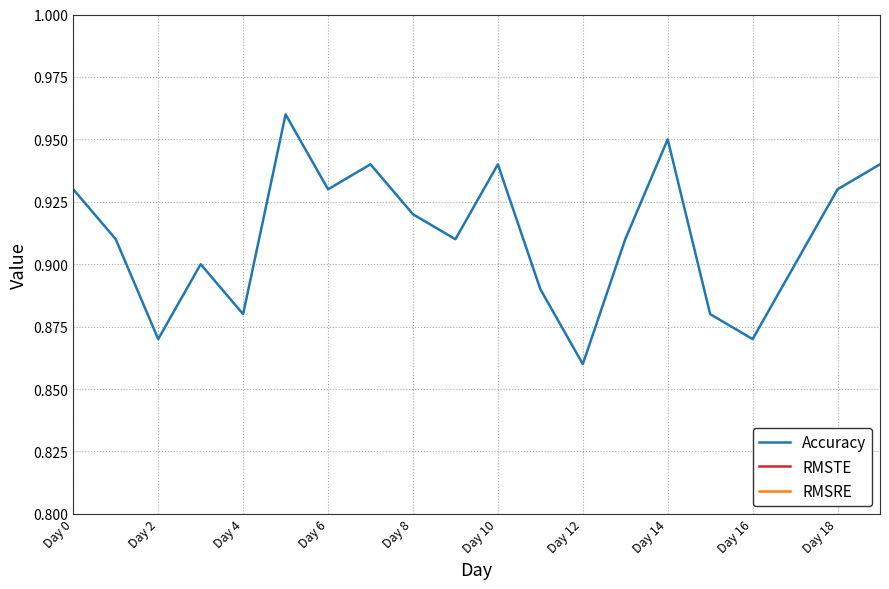

Which category has the highest value in the RMSRE series?

Day 0